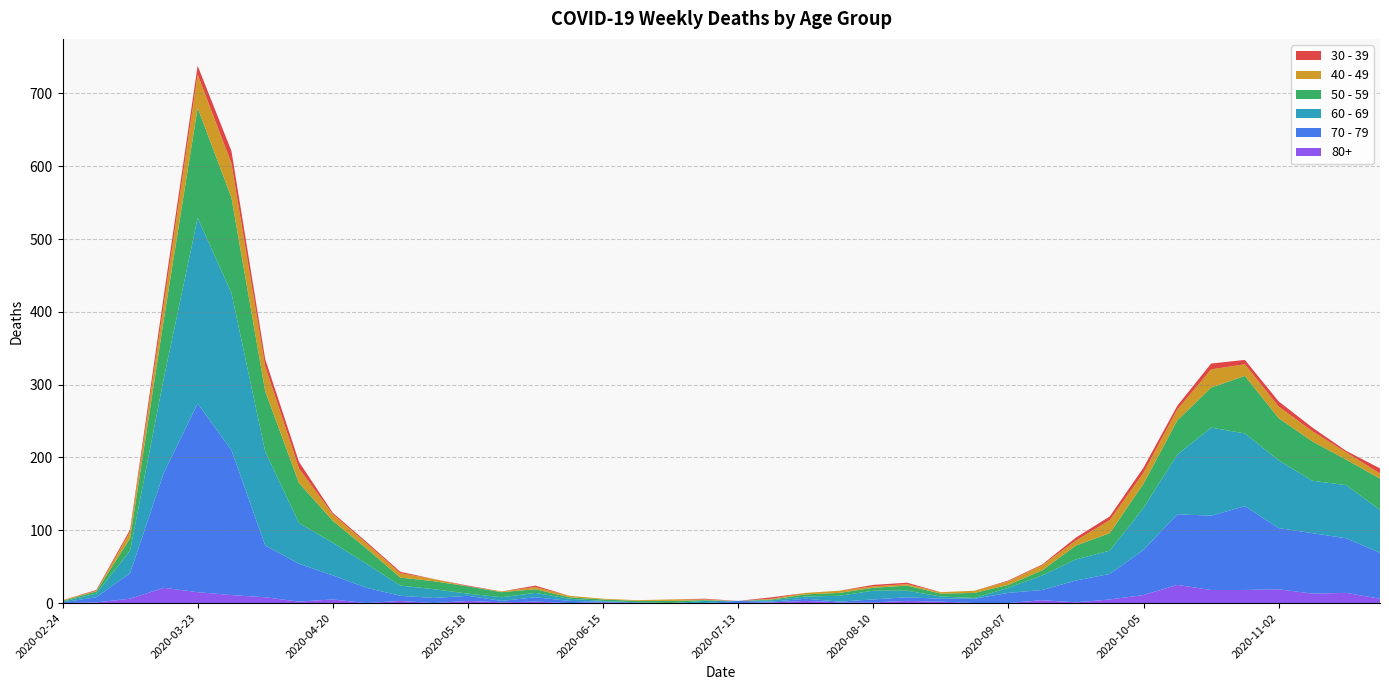

Reading left to right, extract all data points from this chart.

80+: 0	1	6	21	15	11	8	2	5	0	3	0	3	1	2	0	1	0	0	0	0	1	3	1	1	3	2	0	0	4	1	5	11	25	18	18	19	13	14	6
30 - 39: 0	1	3	12	12	17	10	9	2	2	2	0	1	0	2	0	0	0	0	1	0	2	0	0	2	2	0	0	1	1	4	5	7	5	8	6	7	5	2	7
40 - 49: 1	1	9	21	46	47	34	20	9	7	6	3	0	1	3	2	1	1	2	1	0	1	2	3	2	2	2	3	5	7	7	18	15	15	25	16	16	14	10	7
50 - 59: 1	3	17	81	151	131	83	55	30	21	11	11	10	7	5	2	2	2	3	1	0	1	3	4	4	7	4	7	4	7	19	24	33	47	55	79	58	54	35	43
60 - 69: 1	5	31	130	255	216	129	56	45	33	14	12	3	5	6	3	1	0	0	3	0	2	3	8	12	9	3	1	7	20	29	32	58	82	121	100	93	72	73	59
70 - 79: 1	7	35	158	259	199	71	52	33	21	7	7	7	2	6	3	1	1	0	0	3	1	3	1	4	5	4	6	14	14	30	35	62	97	102	115	84	83	75	63